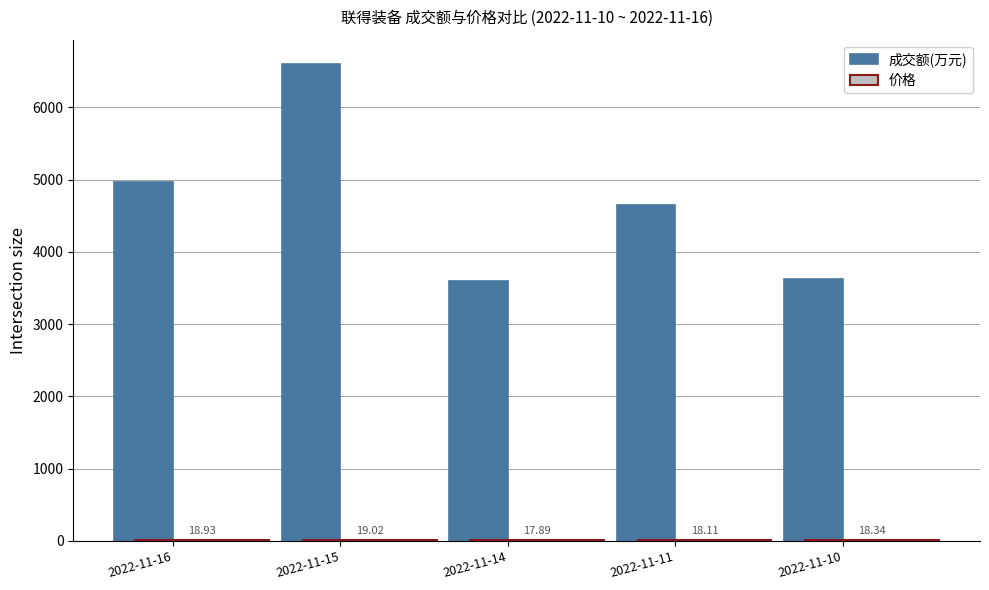

At which category is the sum across all series the highest?

2022-11-15